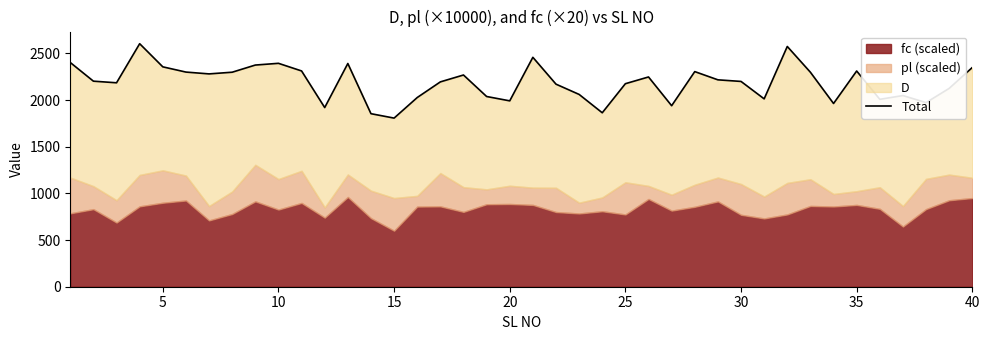

How many lines are shown in the chart?

1